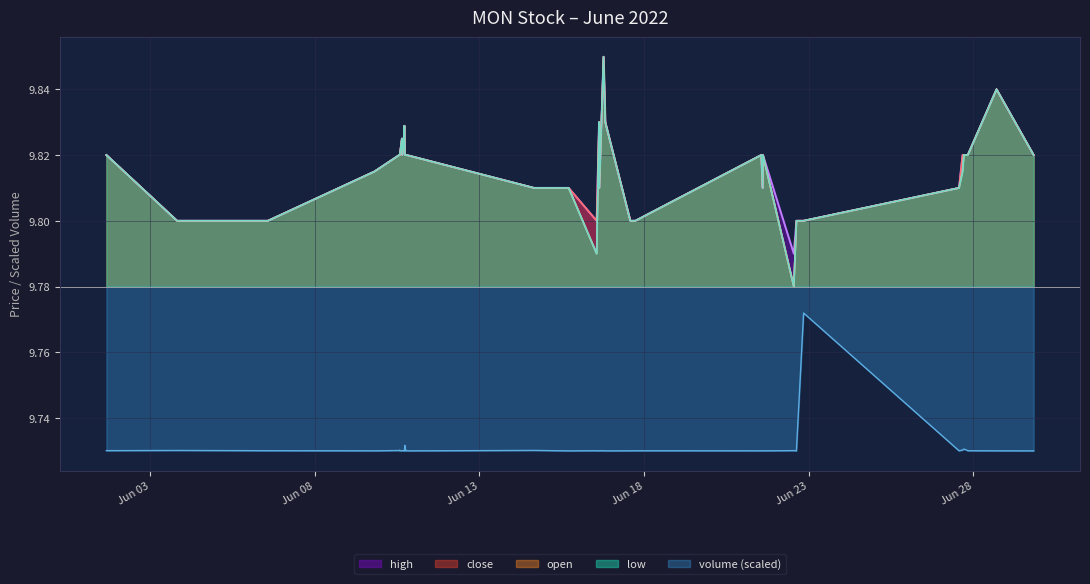

Which series has the largest total across all categories?

high